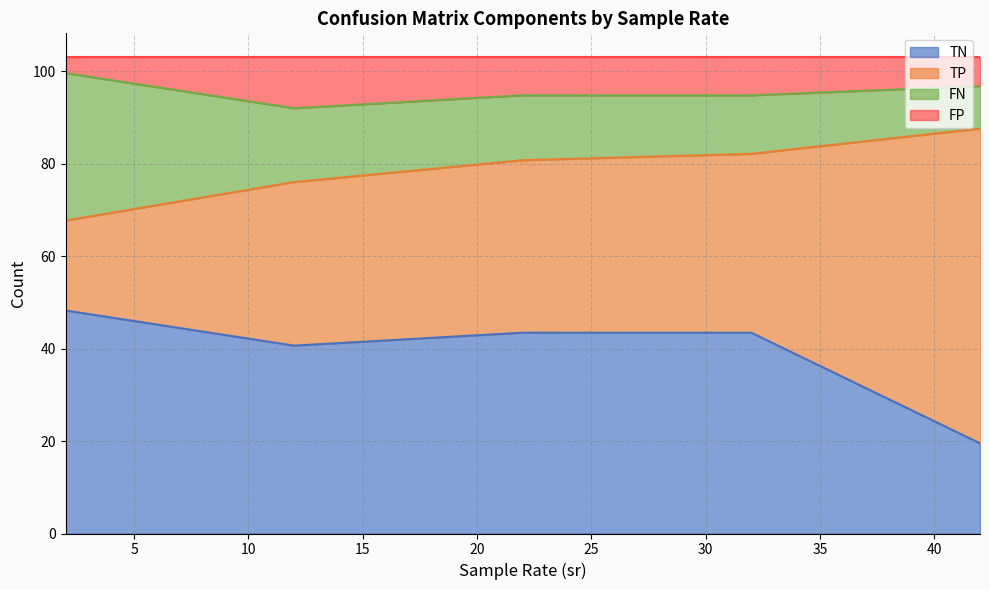

What is the minimum value for TN?

19.5